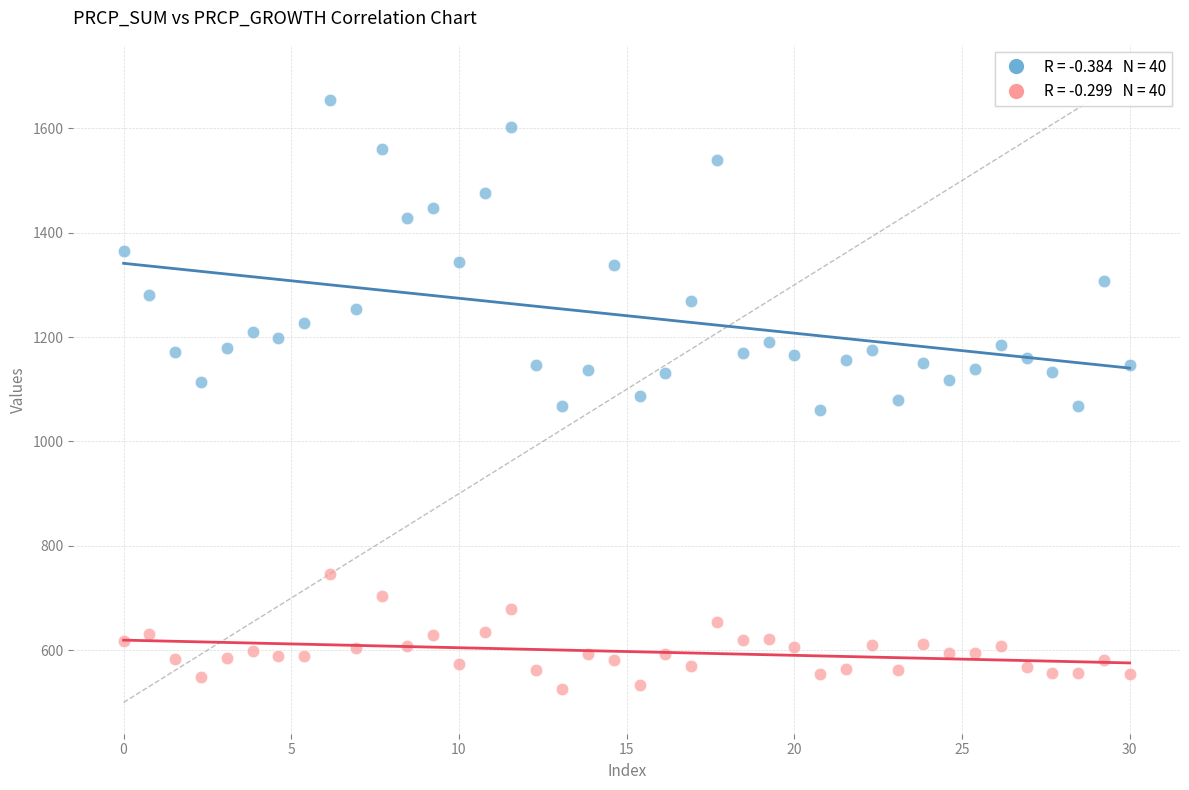

Across all data points, what is the range of X values (max minus min)?

30.0